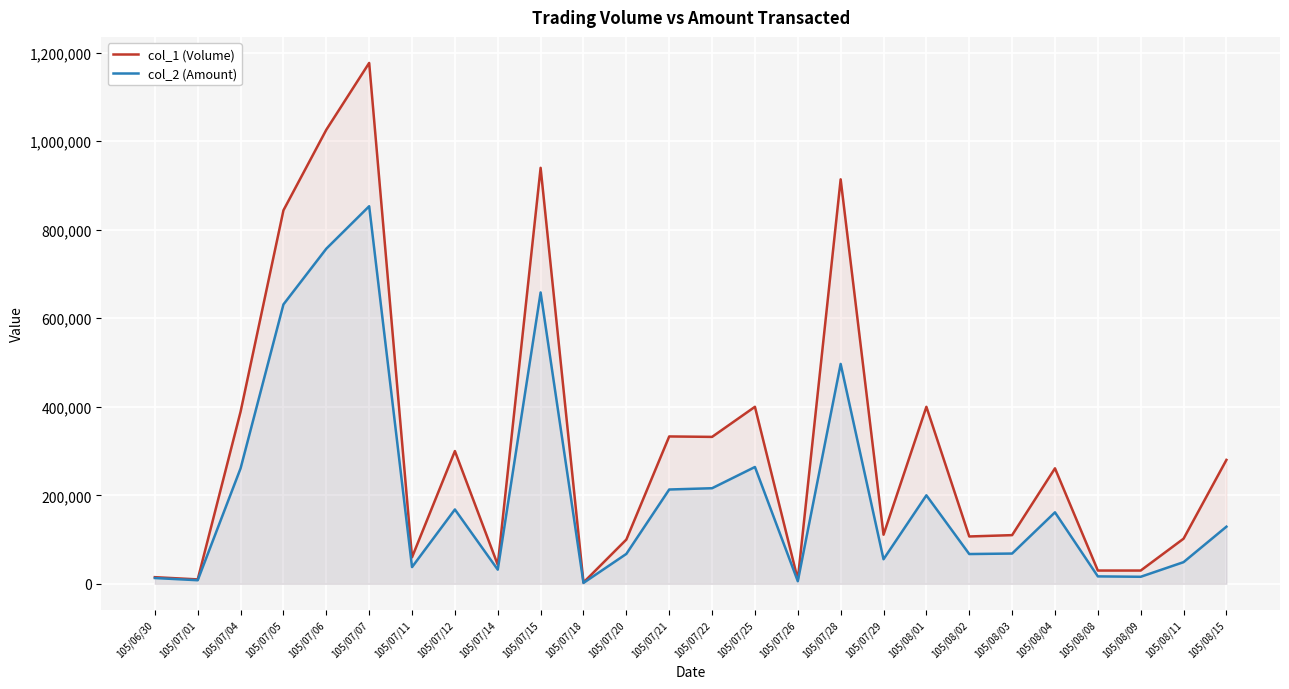

List the series in order of their overall mean, lowest first.

col_2 (Amount), col_1 (Volume)